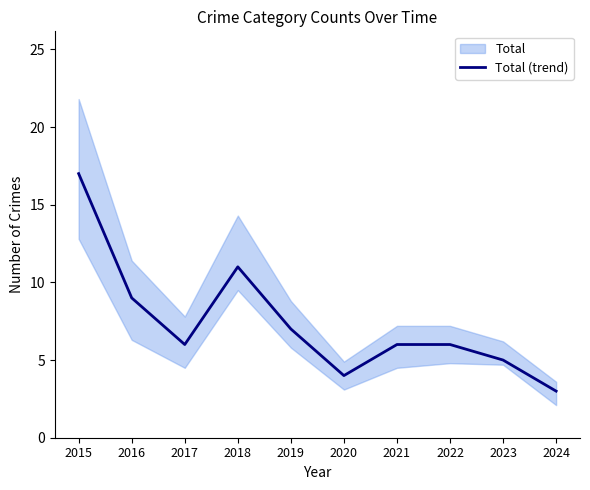

Is it true that the value at 2020 is 4?

True